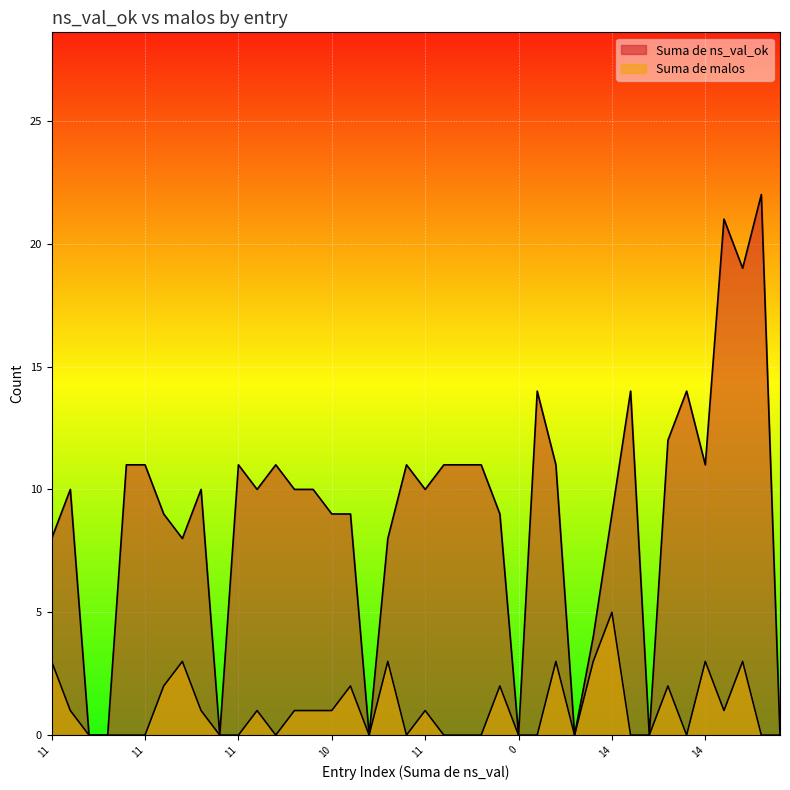

True or false: Suma de ns_val_ok and Suma de malos cross at least once.

False